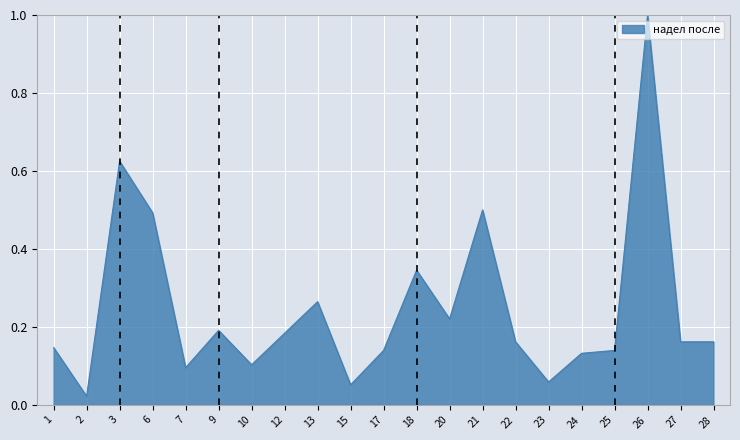

What is the maximum value shown in the chart?

1.0